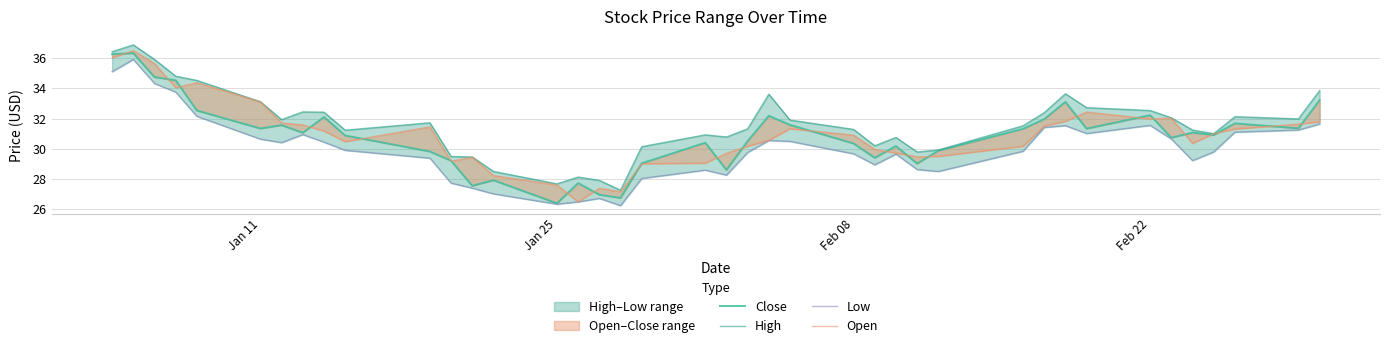

True or false: High and Low cross at least once.

False